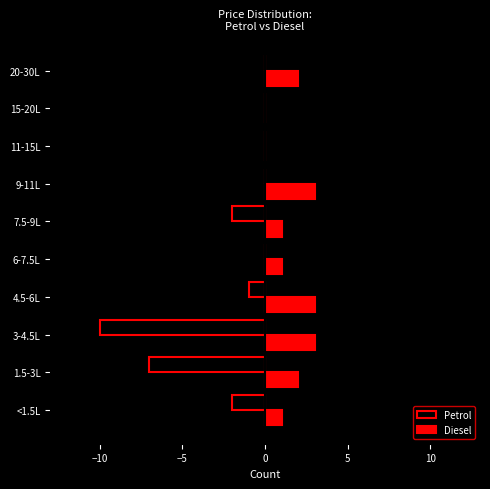

Is it true that Petrol equals -6 at 6-7.5L?

False